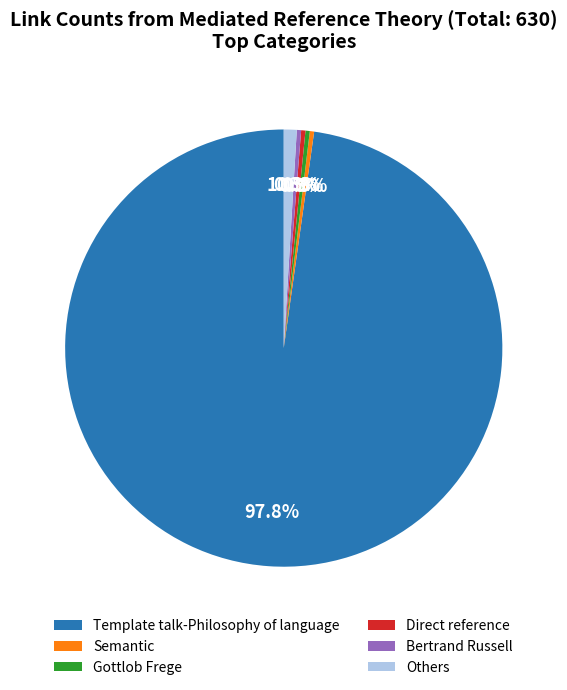

What is the largest slice in the pie chart?

Template talk-Philosophy of language